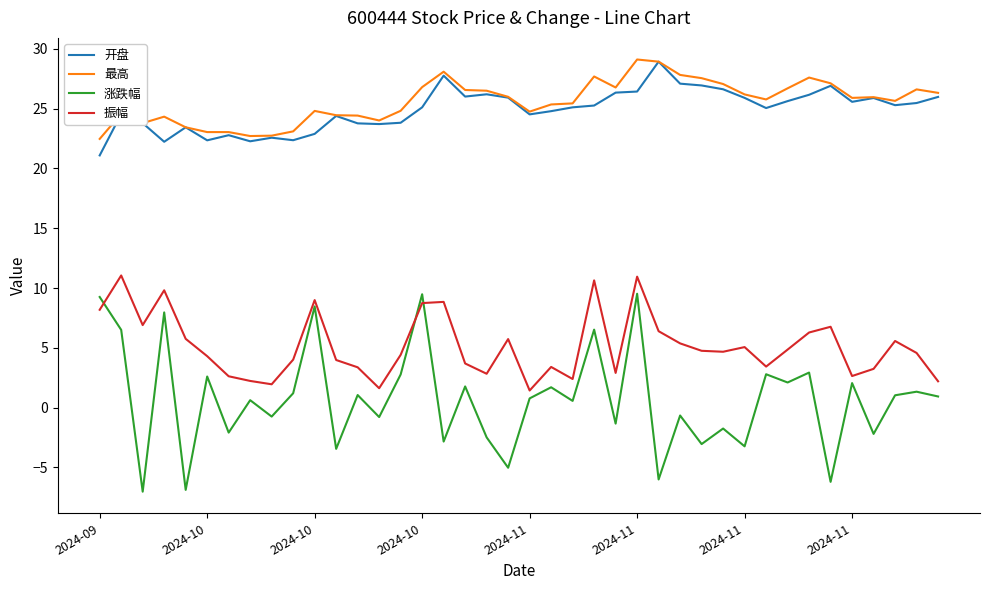

Which series has the largest range (max minus min)?

涨跌幅